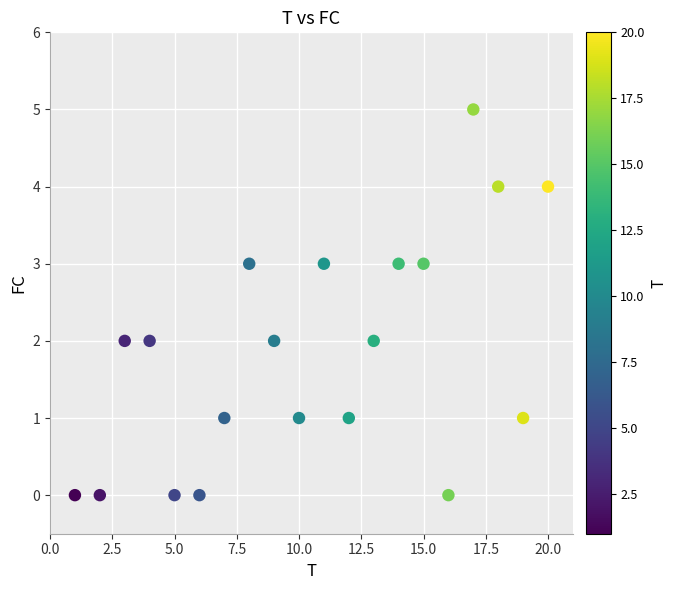

What is the range of X values (max minus min)?

19